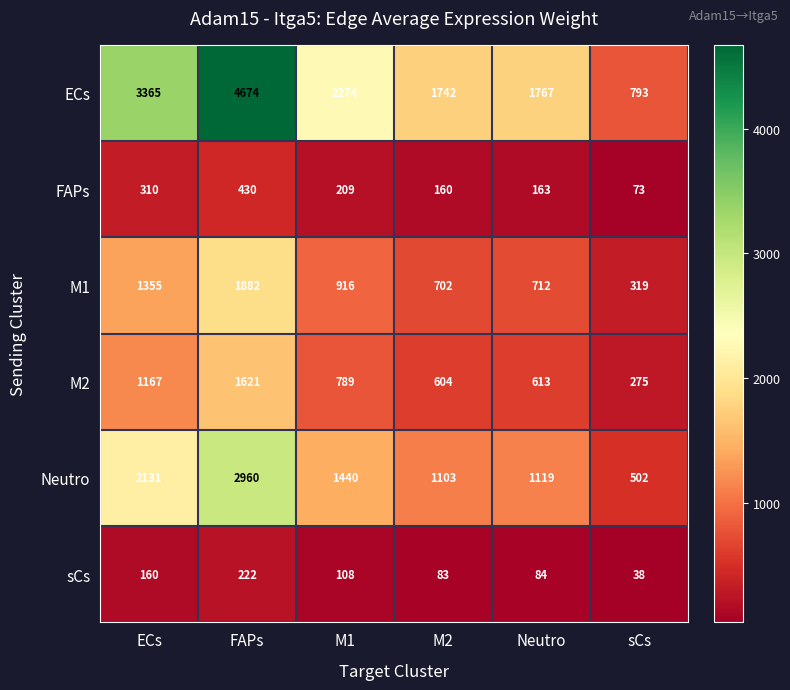

Which series has the largest total across all categories?

ECs